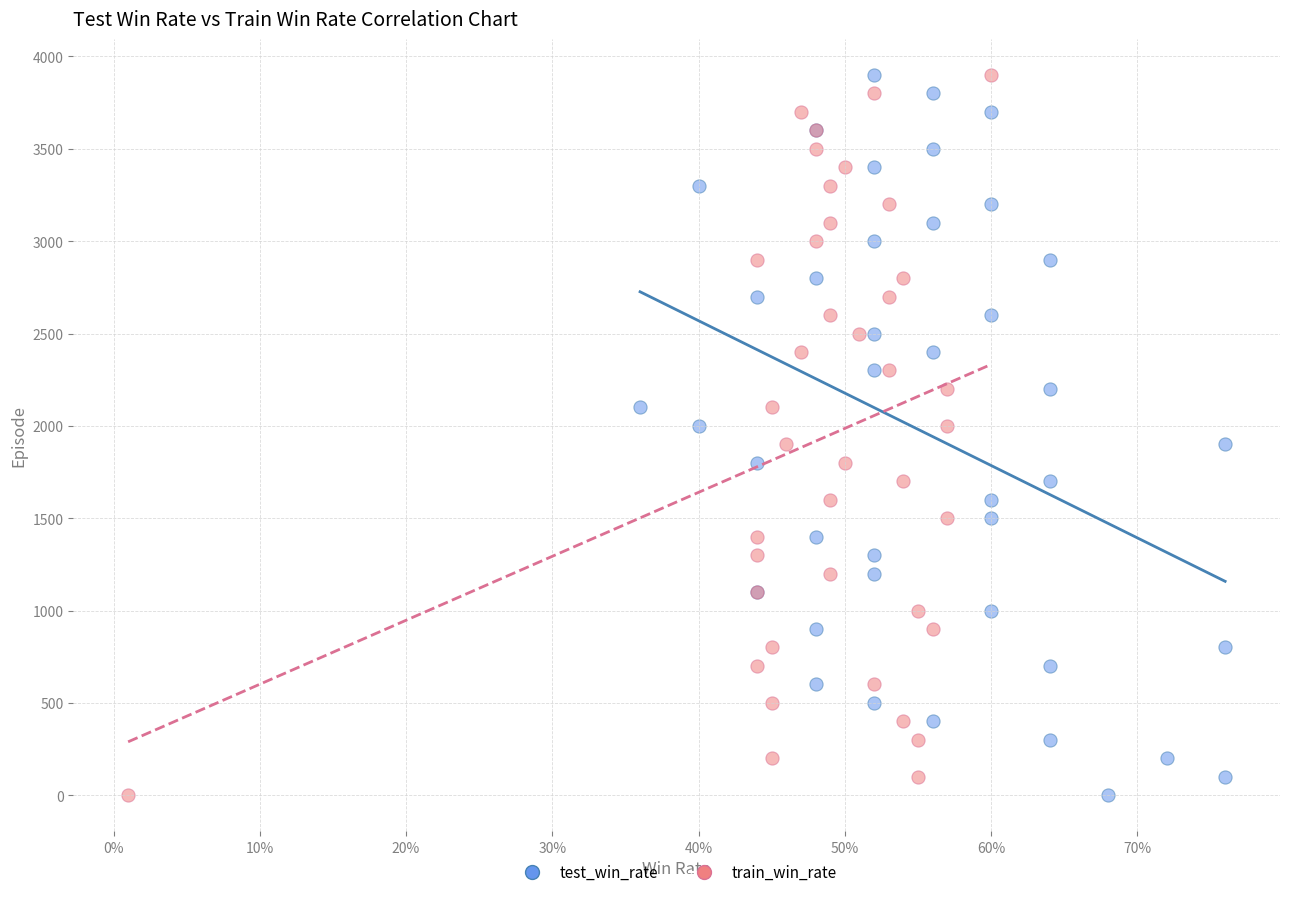

What are all the series names shown in the legend?

test_win_rate, train_win_rate